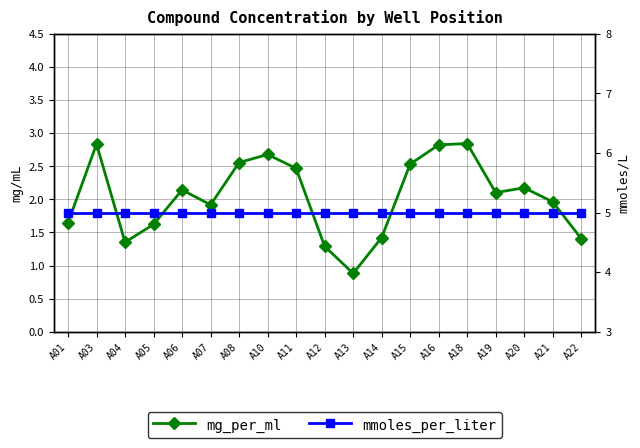

What is the sum of the mg_per_ml values at A03 and A14?

4.3